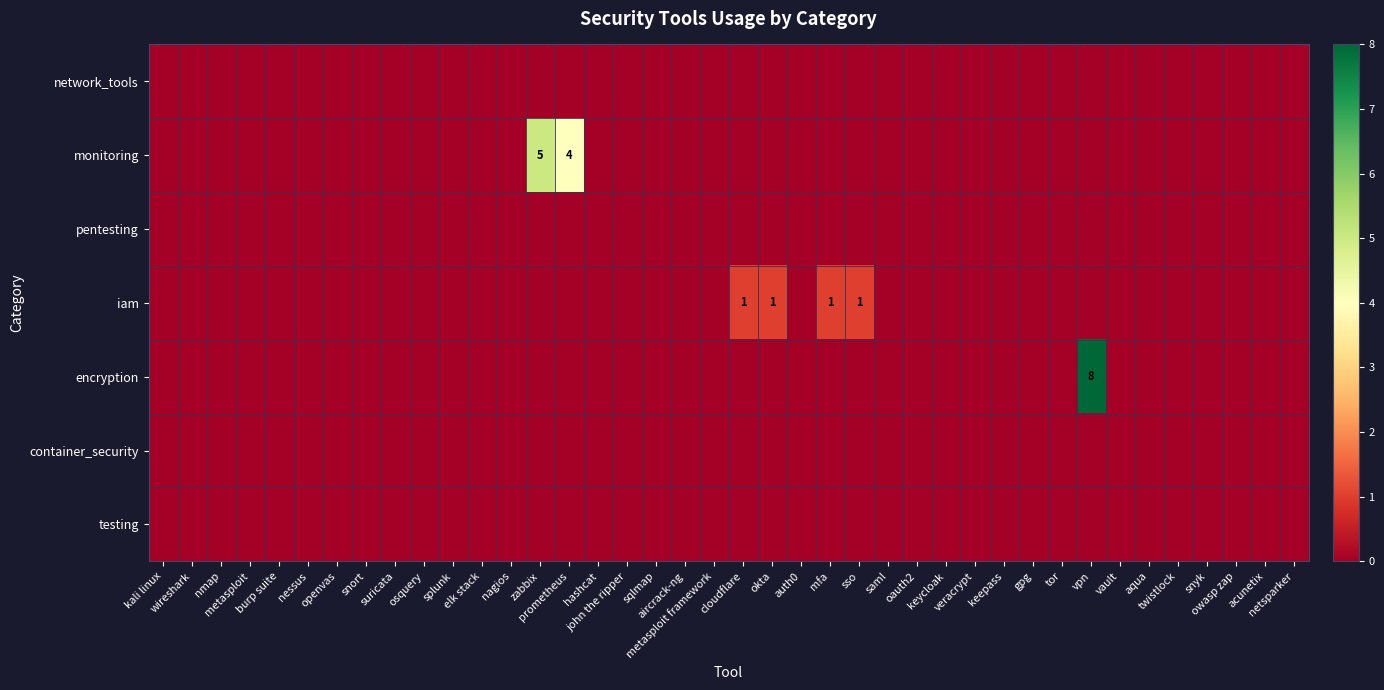

At how many categories does at least one series exceed 4?

2